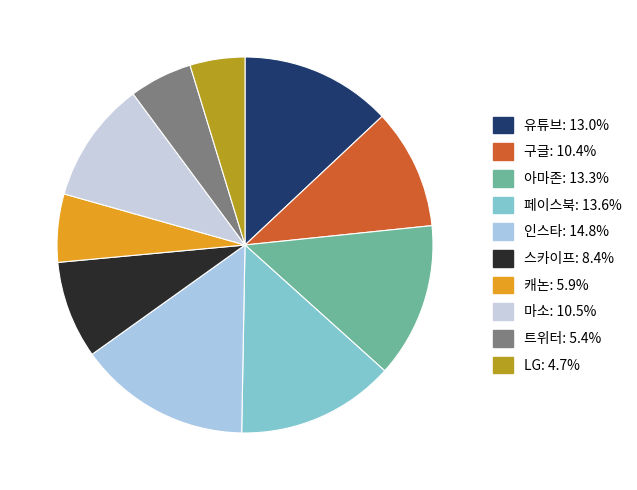

Does 마소 account for over 50% of the chart?

No